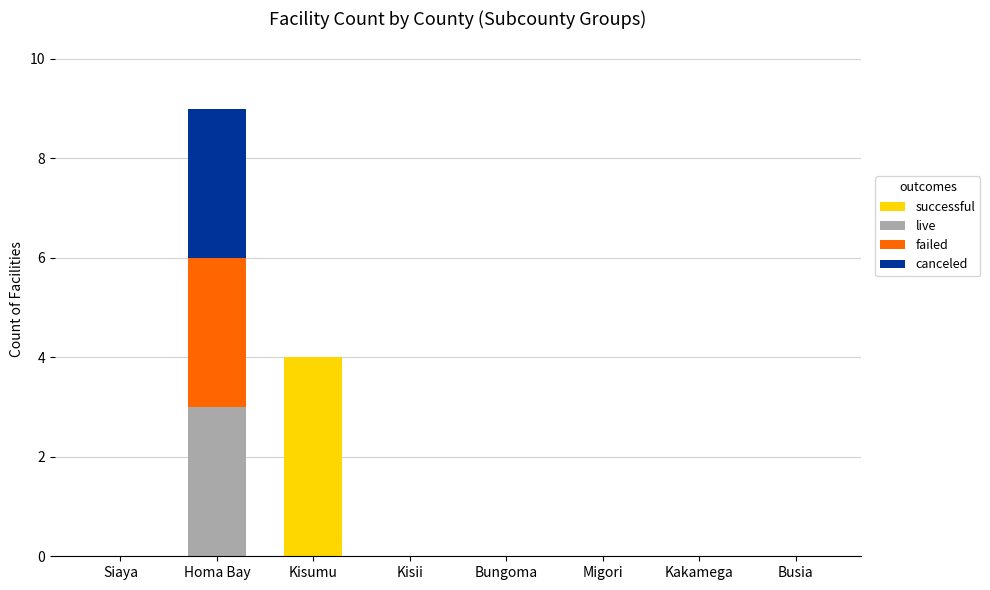

At which category is the sum across all series the highest?

Homa Bay